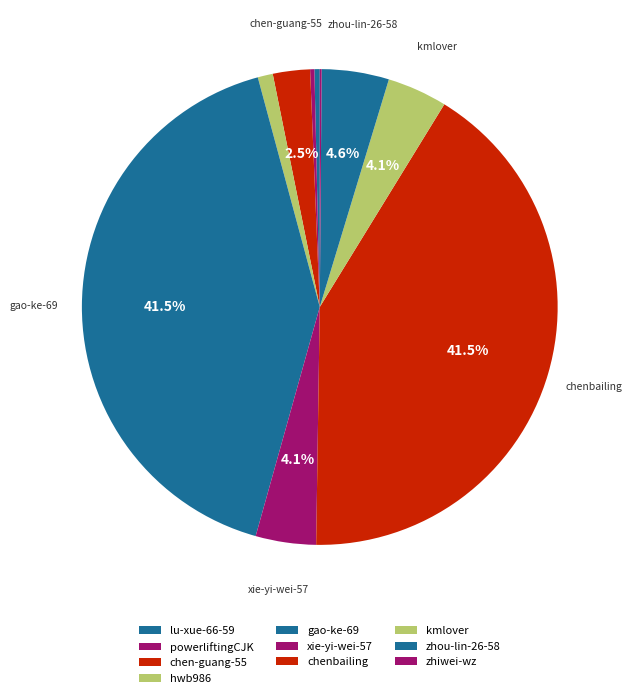

Does zhou-lin-26-58 represent more than half of the total?

No